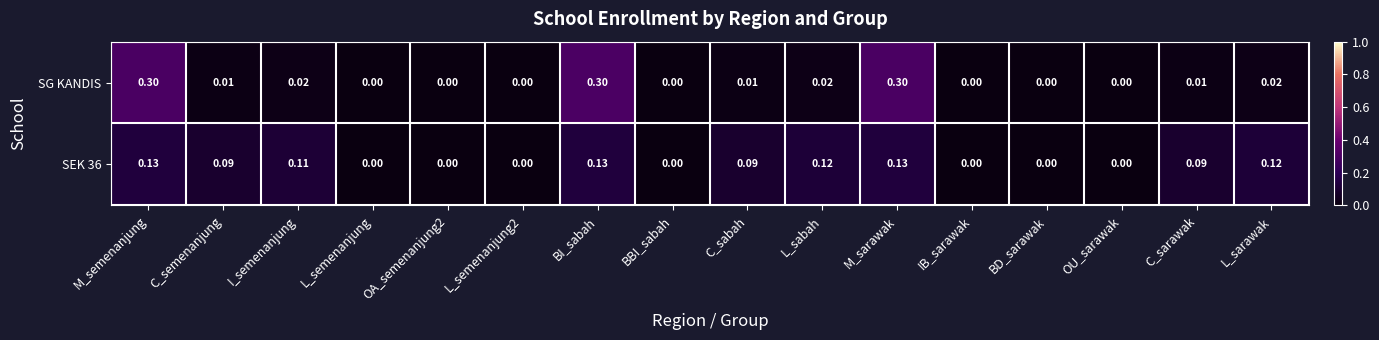

Which series has the largest range (max minus min)?

SG KANDIS